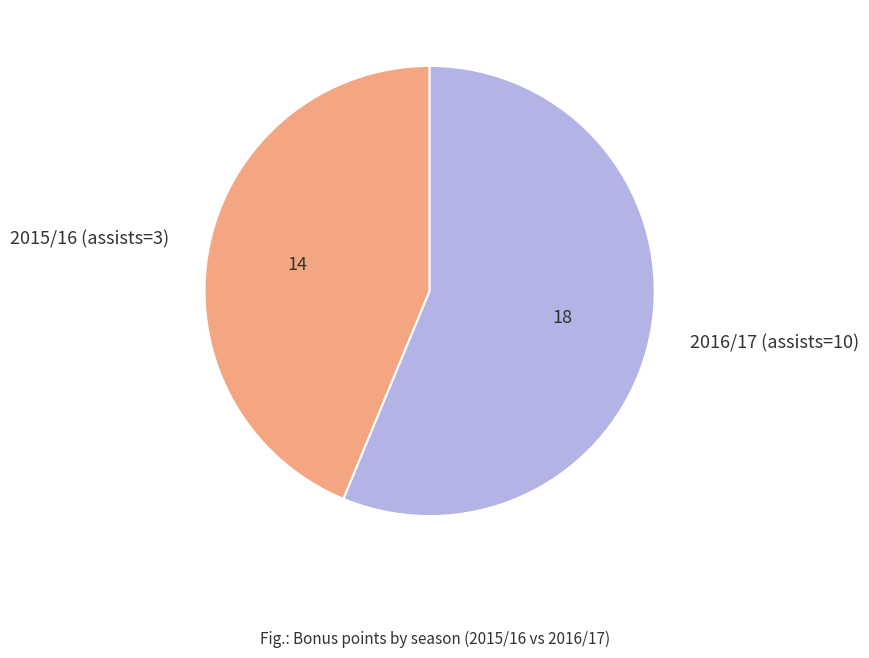

Which has a higher value, 2015/16 (assists=3) or 2016/17 (assists=10)?

2016/17 (assists=10)